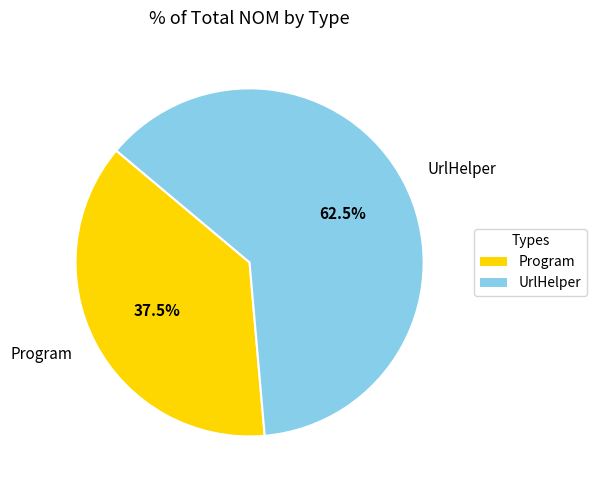

Rank the categories by value from lowest to highest.

Program, UrlHelper